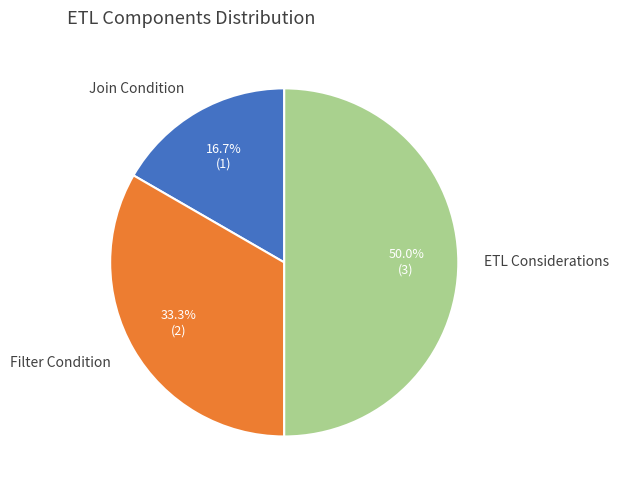

To the nearest percent, what percentage of the pie is Filter Condition?

33%